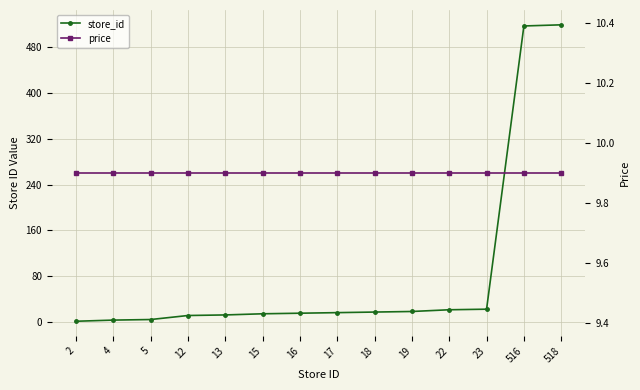

Does the chart display data point markers on the line(s)?

Yes